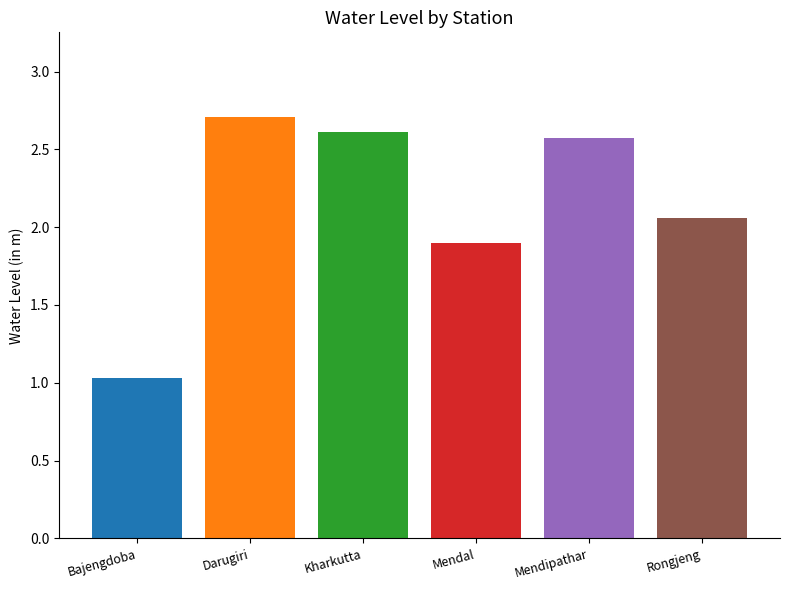

What is the minimum value shown in the chart?

1.0